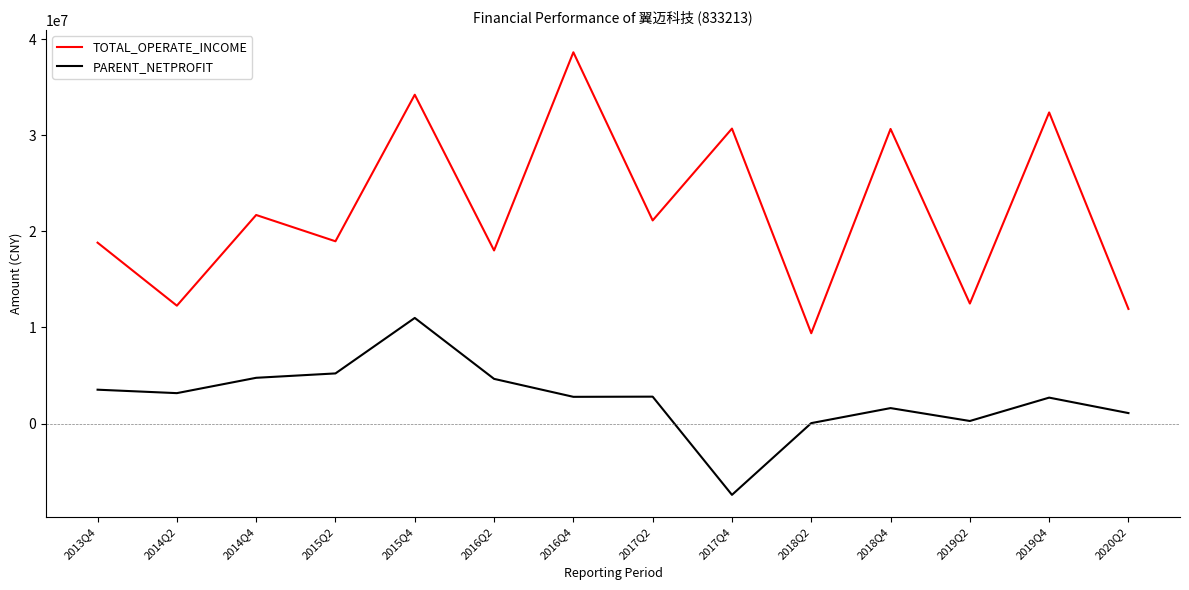

True or false: PARENT_NETPROFIT and TOTAL_OPERATE_INCOME intersect in this chart.

False